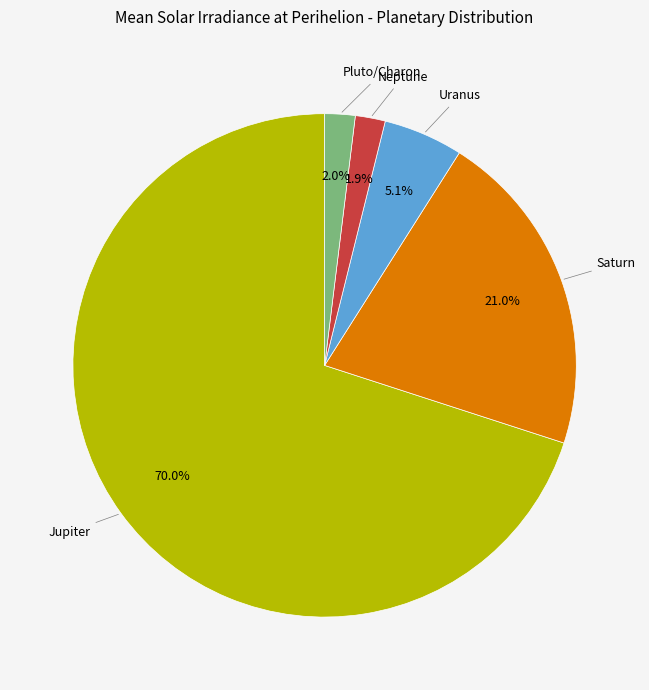

How many segments does this pie chart have?

5